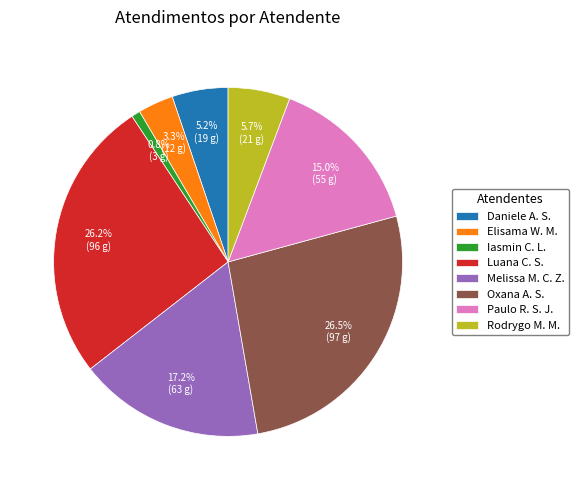

What is the smallest slice in the pie chart?

Iasmin C. L.